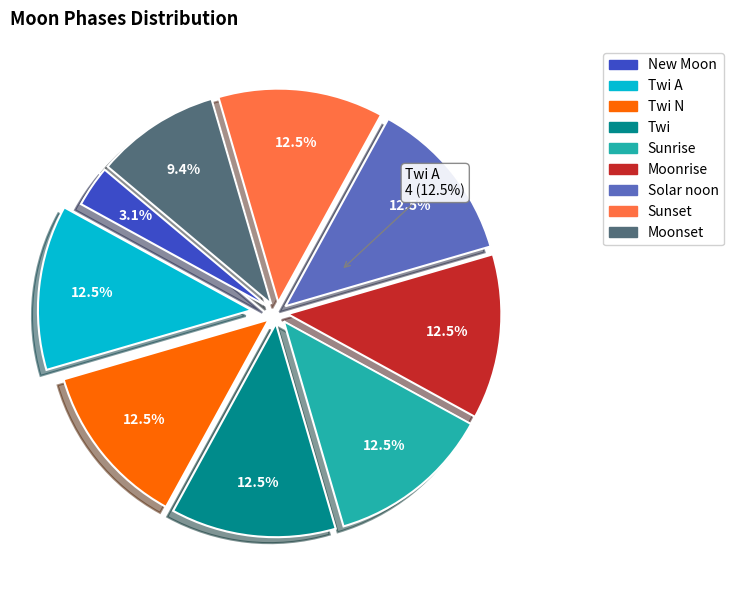

Count the number of slices in the pie.

8